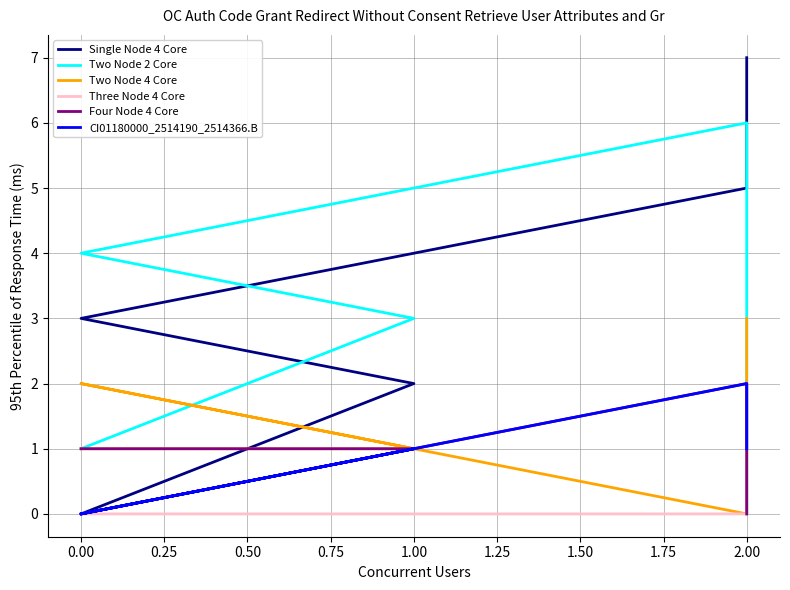

Which has a higher value, 1.00 or 2.00?

2.00